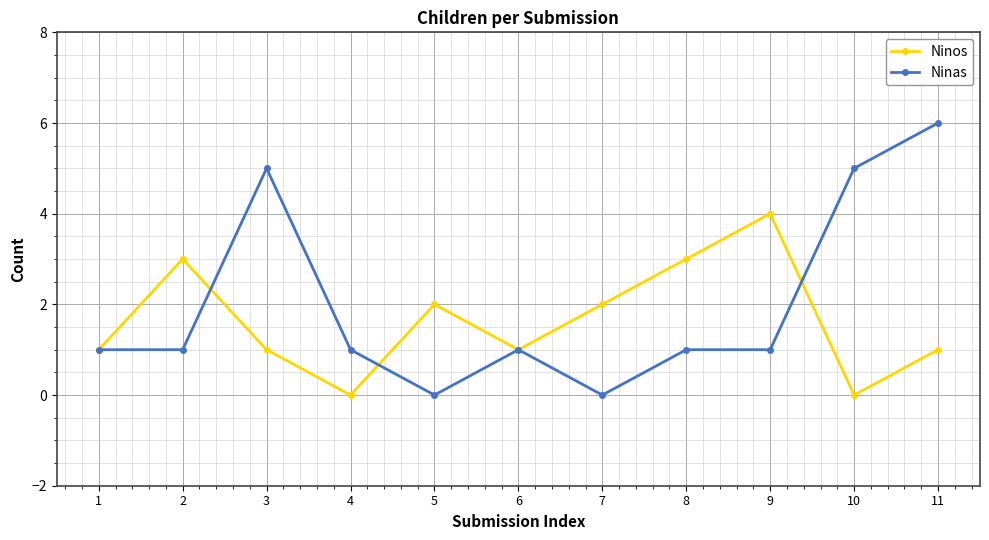

True or false: Ninas and Ninos cross at least once.

True